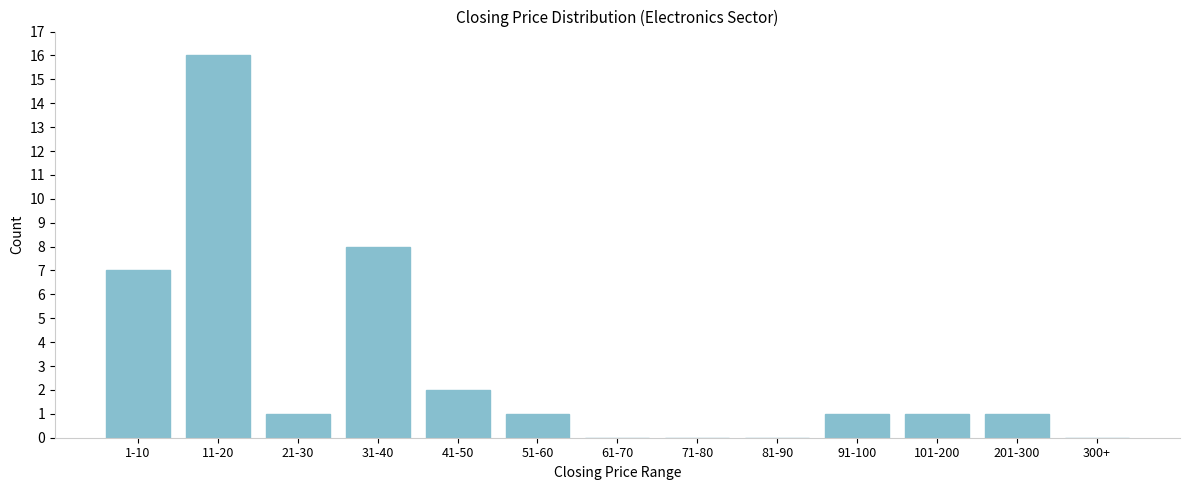

Reading left to right, extract all data points from this chart.

1-10=7	11-20=16	21-30=1	31-40=8	41-50=2	51-60=1	61-70=0	71-80=0	81-90=0	91-100=1	101-200=1	201-300=1	300+=0